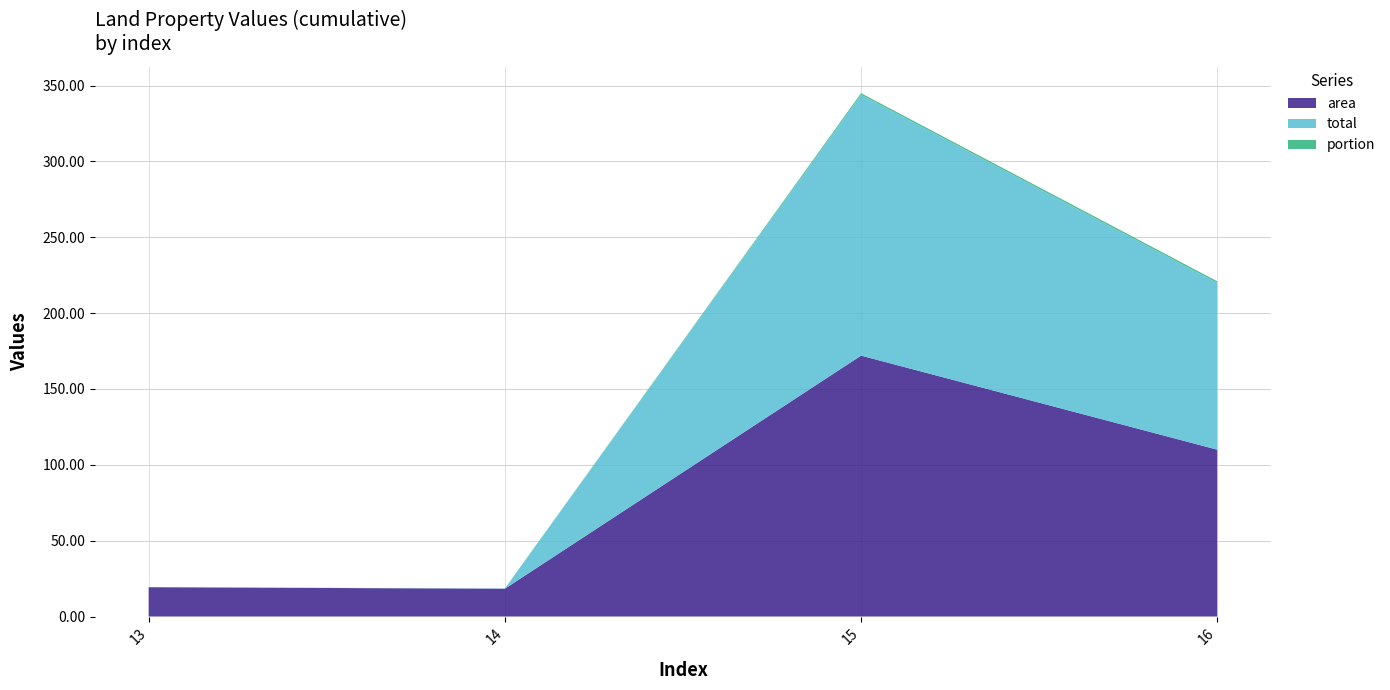

Reading left to right, what are all the values shown in this chart?

area: 13=19.3	14=18.3	15=172.0	16=110.0
total: 13=0.1	14=0.1	15=172.0	16=110.0
portion: 13=0.0	14=0.0	15=1.0	16=1.0